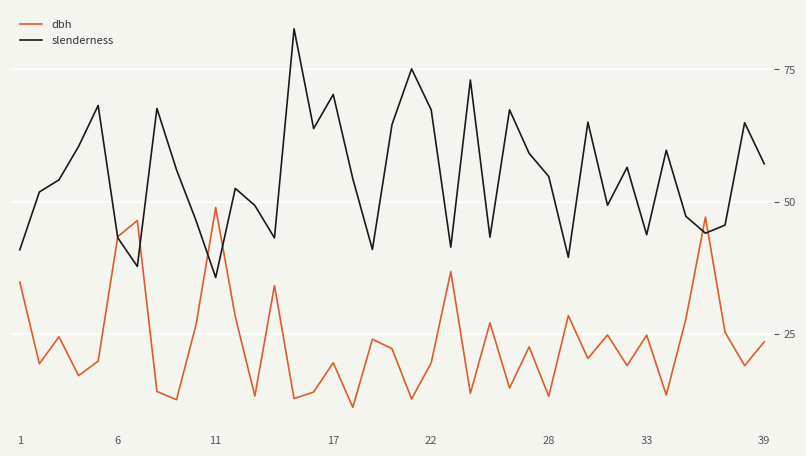

True or false: slenderness and dbh cross at least once.

True